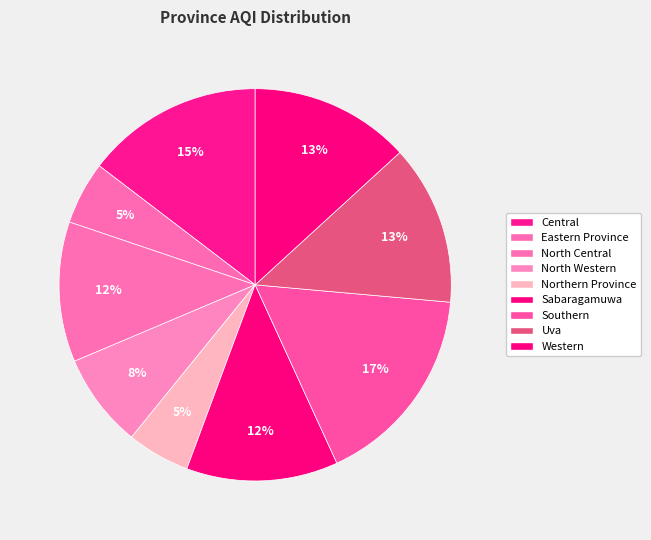

How many slices are in this pie chart?

9